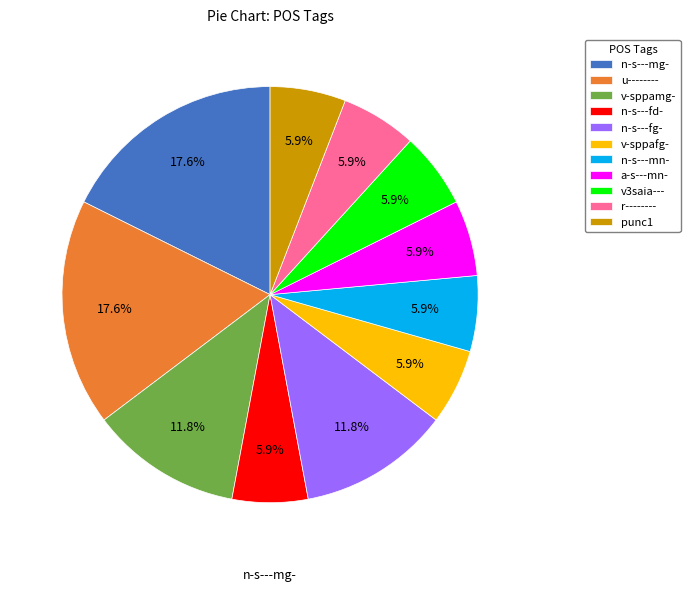

Rank the categories by value from lowest to highest.

n-s---fd-, v-sppafg-, n-s---mn-, a-s---mn-, v3saia---, r--------, punc1, v-sppamg-, n-s---fg-, n-s---mg-, u--------